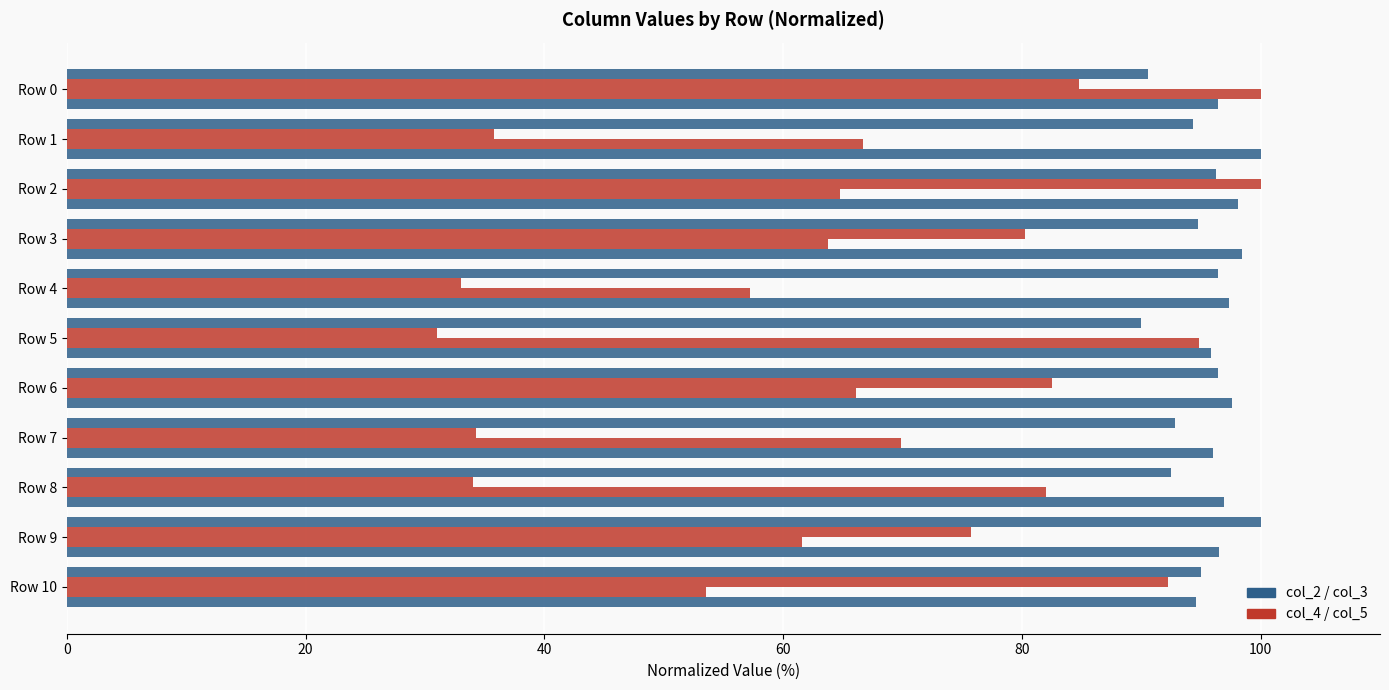

How many categories are shown in the chart?

11